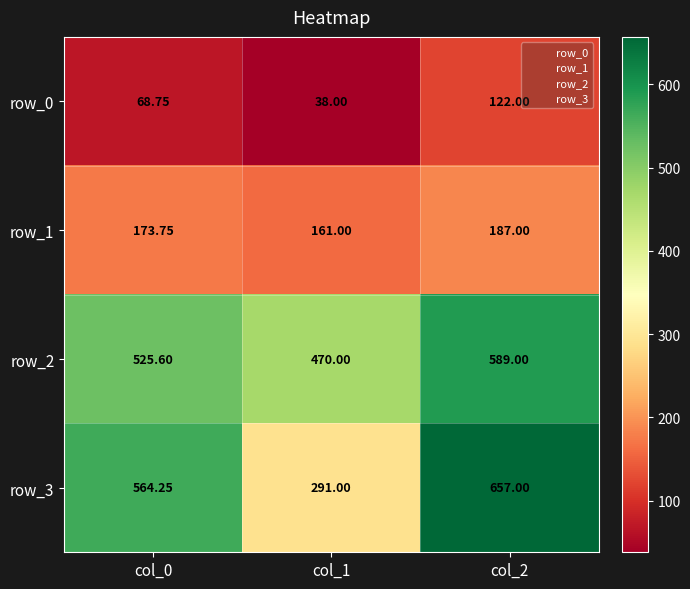

How many row_2 values are between 470 and 589?

3